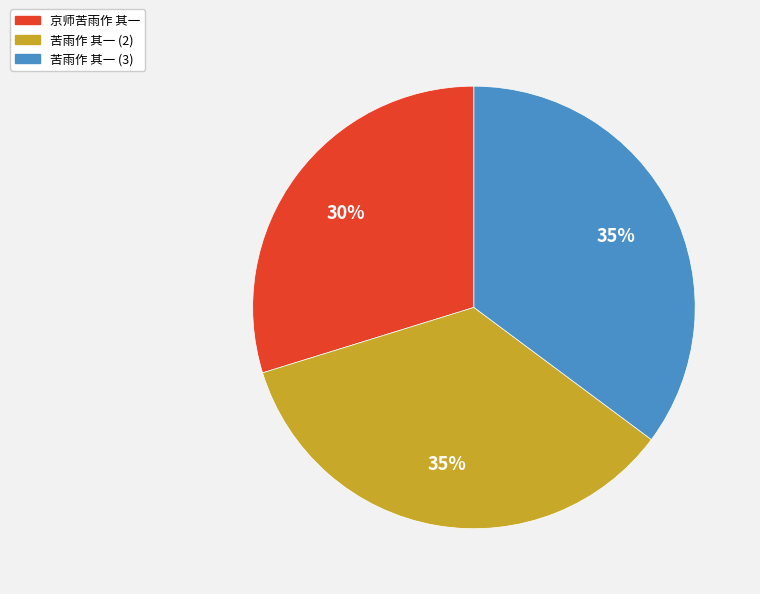

The 苦雨作 其一 (2) slice represents 27% of the pie. True or false?

False